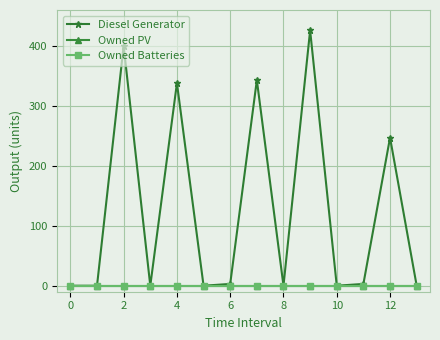

Which series has the largest total across all categories?

Diesel Generator